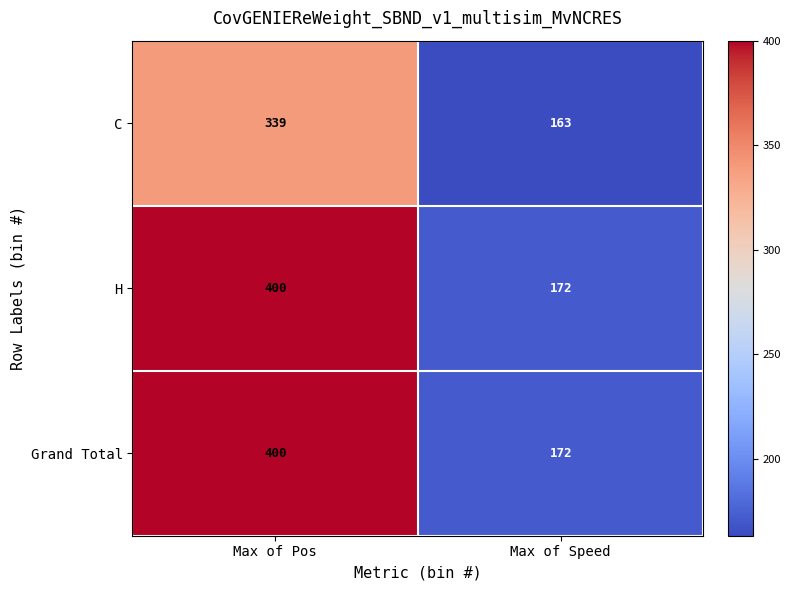

Is it true that H equals 400 at Max of Pos?

True